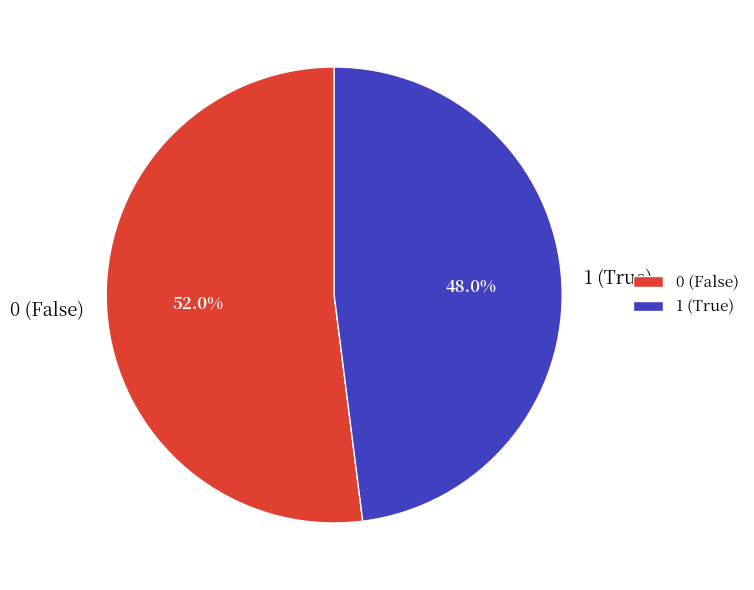

Rank the categories by value from lowest to highest.

1, 0